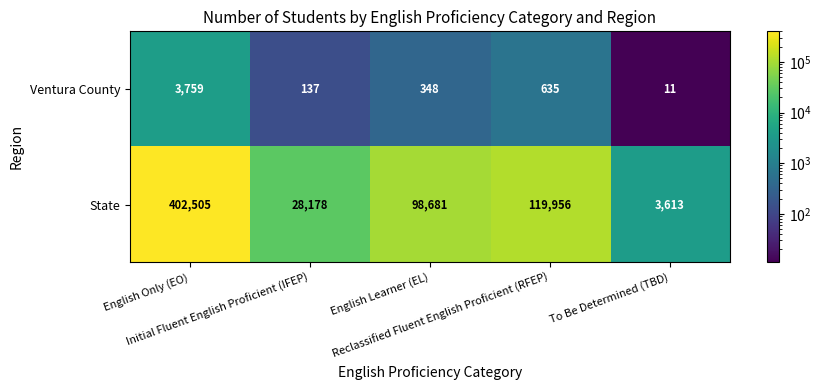

What is the smallest value displayed?

11